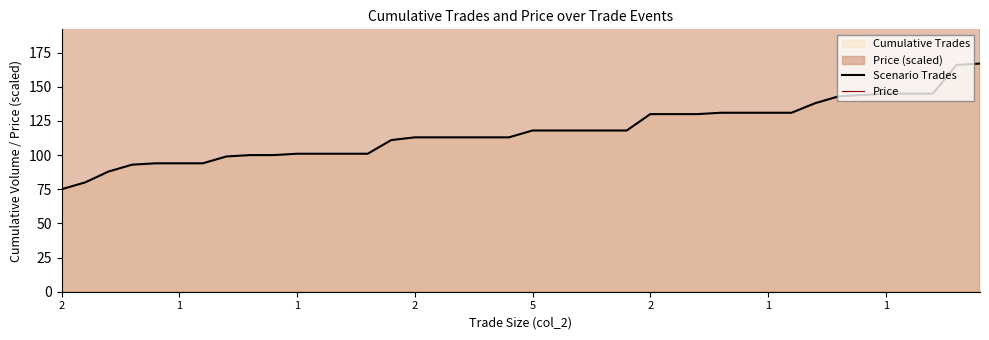

What is the value of the Scenario Trades point at the 2nd from the left?

80.0